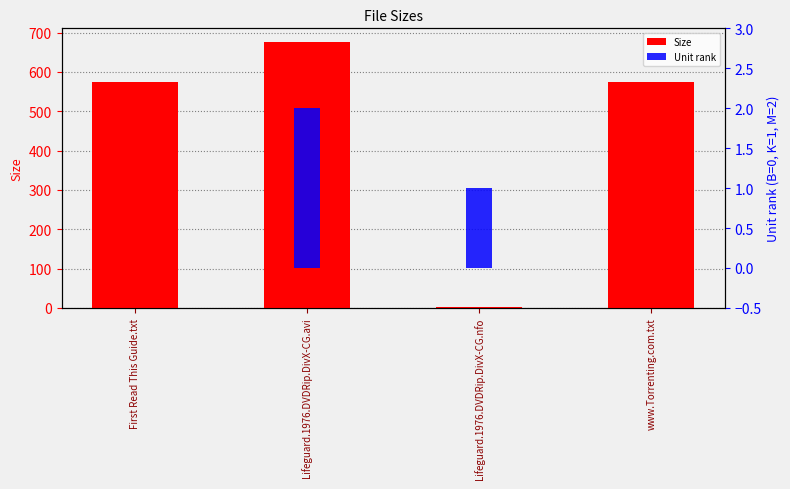

The Unit rank series shows 1.6 at Lifeguard.1976.DVDRip.DivX-CG.nfo. True or false?

False